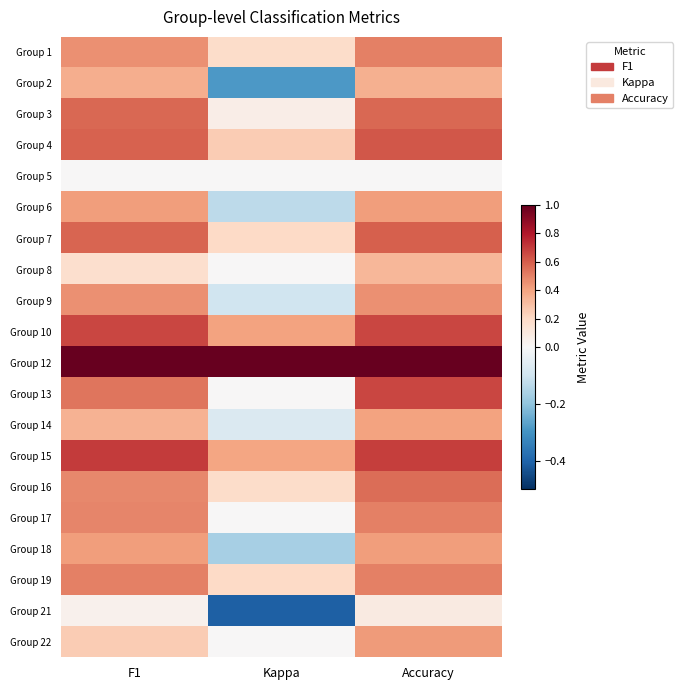

Reading left to right, list all the values displayed in this chart.

Group 1: F1=0.5	Kappa=0.2	Accuracy=0.5
Group 2: F1=0.4	Kappa=-0.3	Accuracy=0.4
Group 3: F1=0.6	Kappa=0.1	Accuracy=0.6
Group 4: F1=0.6	Kappa=0.3	Accuracy=0.6
Group 5: F1=0.0	Kappa=0.0	Accuracy=0.0
Group 6: F1=0.4	Kappa=-0.1	Accuracy=0.4
Group 7: F1=0.6	Kappa=0.2	Accuracy=0.6
Group 8: F1=0.2	Kappa=0.0	Accuracy=0.3
Group 9: F1=0.5	Kappa=-0.1	Accuracy=0.5
Group 10: F1=0.7	Kappa=0.4	Accuracy=0.7
Group 12: F1=1.0	Kappa=1.0	Accuracy=1.0
Group 13: F1=0.5	Kappa=0.0	Accuracy=0.7
Group 14: F1=0.3	Kappa=-0.1	Accuracy=0.4
Group 15: F1=0.7	Kappa=0.4	Accuracy=0.7
Group 16: F1=0.5	Kappa=0.2	Accuracy=0.6
Group 17: F1=0.5	Kappa=0.0	Accuracy=0.5
Group 18: F1=0.4	Kappa=-0.2	Accuracy=0.4
Group 19: F1=0.5	Kappa=0.2	Accuracy=0.5
Group 21: F1=0.0	Kappa=-0.4	Accuracy=0.1
Group 22: F1=0.3	Kappa=0.0	Accuracy=0.4